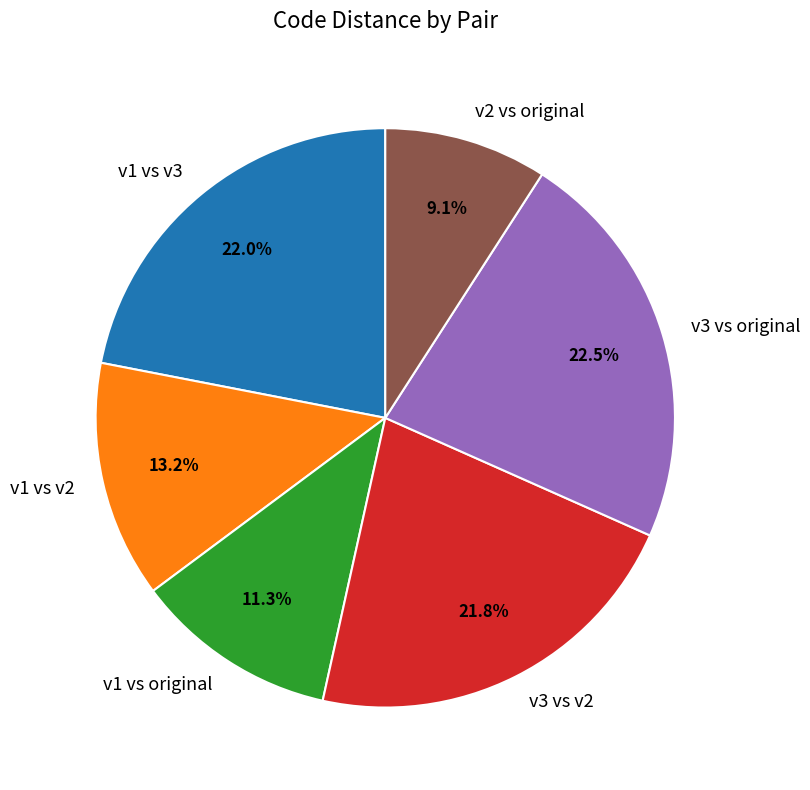

To the nearest percent, what percentage of the pie is v1 vs v2?

13%